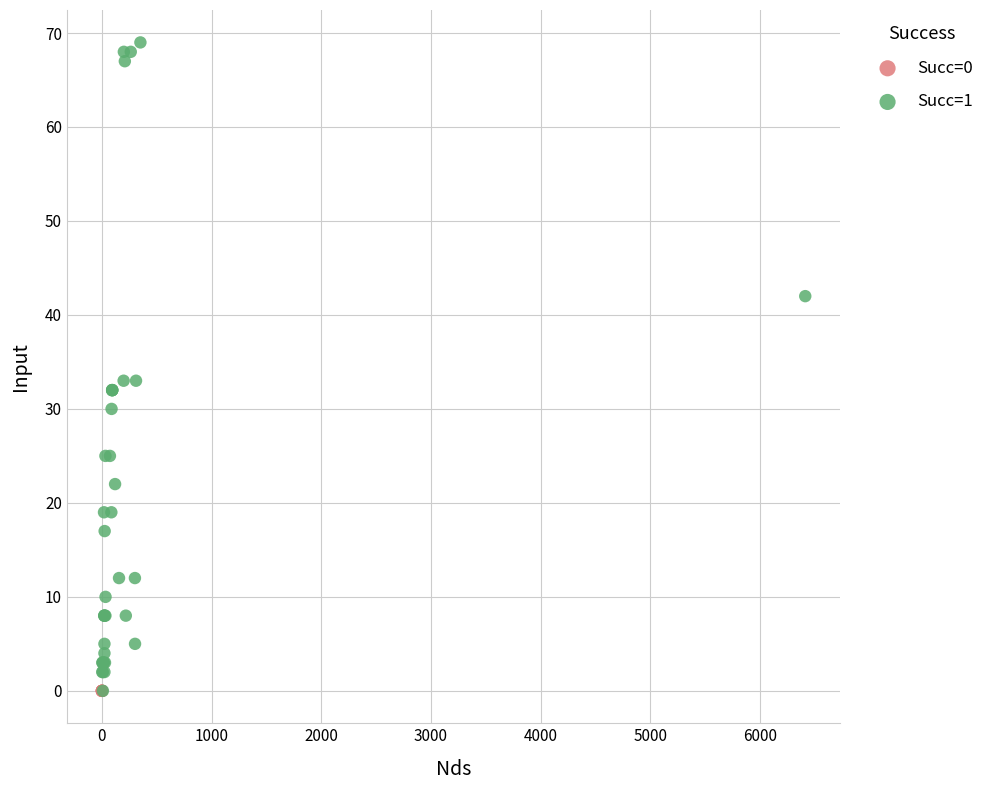

Which series contains the highest Y value?

Succ=1